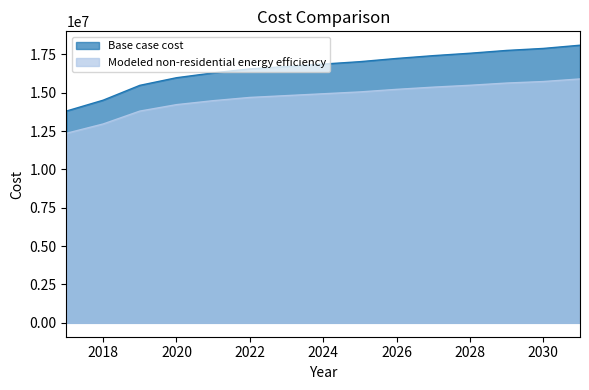

Reading left to right, what are all the values shown in this chart?

Base case cost: 13803774.4	14510169.3	15478192.0	15975284.8	16289238.1	16550865.8	16707842.5	16864819.2	17021795.8	17231098.0	17414237.4	17571214.1	17754353.5	17885167.4	18094469.6
Modeled non-residential energy efficiency: 12353862.8	12960189.6	13800285.0	14221117.6	14479218.0	14691184.4	14810360.5	14930023.1	15050160.8	15217406.6	15361783.4	15483280.5	15628531.9	15727560.9	15896968.4